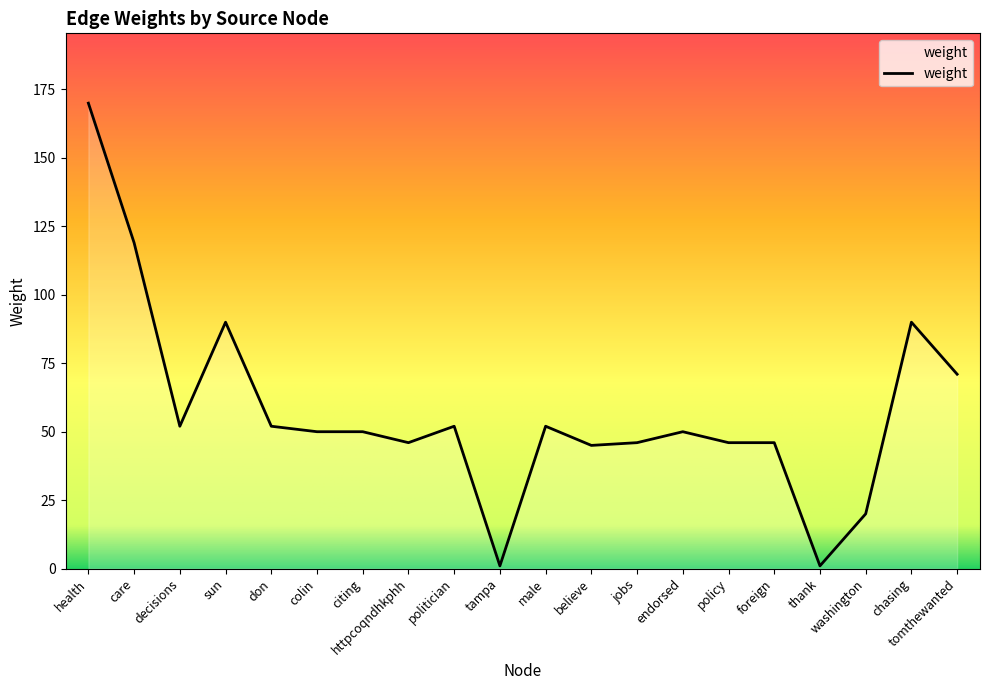

What is the average value?

57